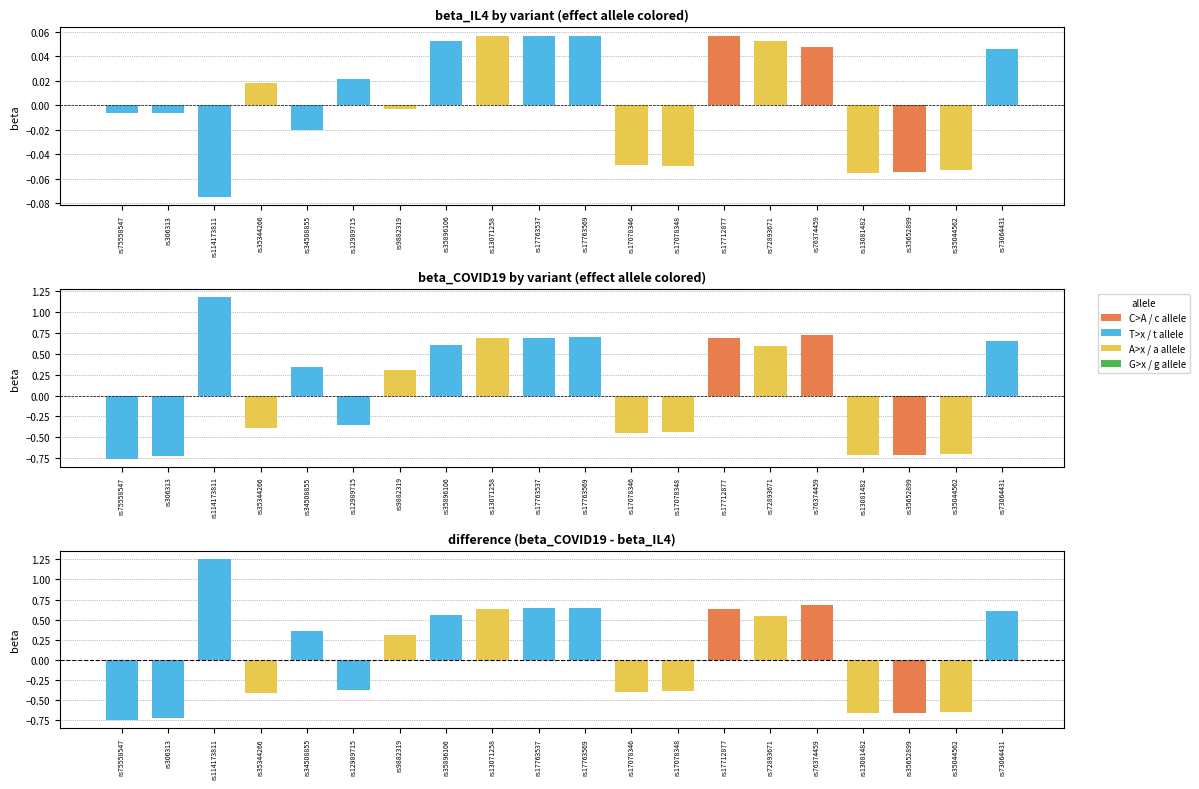

What is the maximum value shown in the chart?

1.2